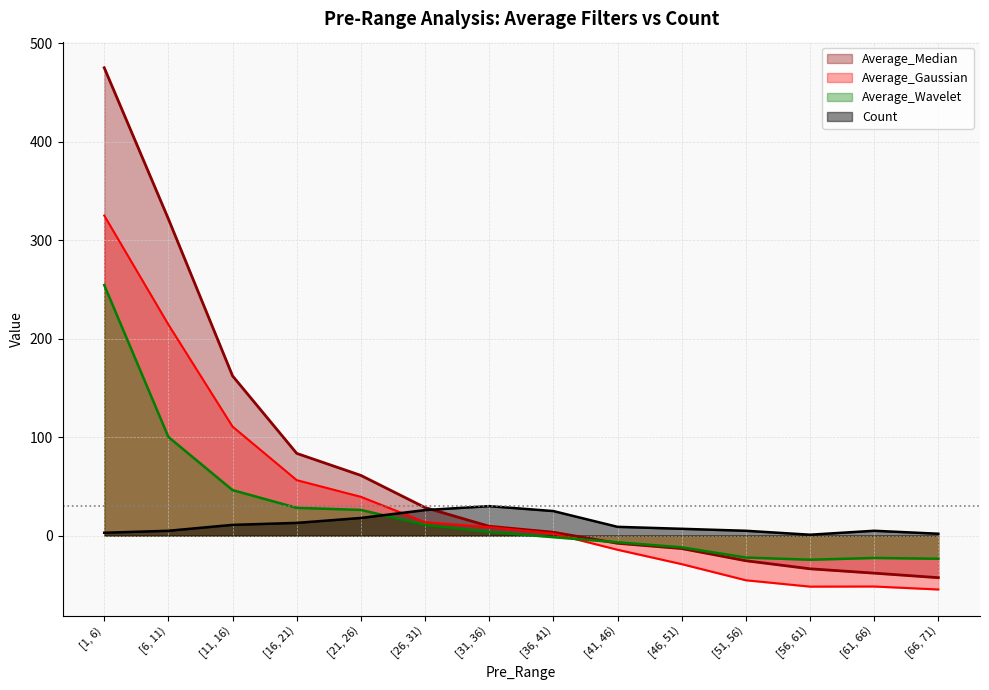

What are all the series names shown in the legend?

Average_Median, Average_Gaussian, Average_Wavelet, Count